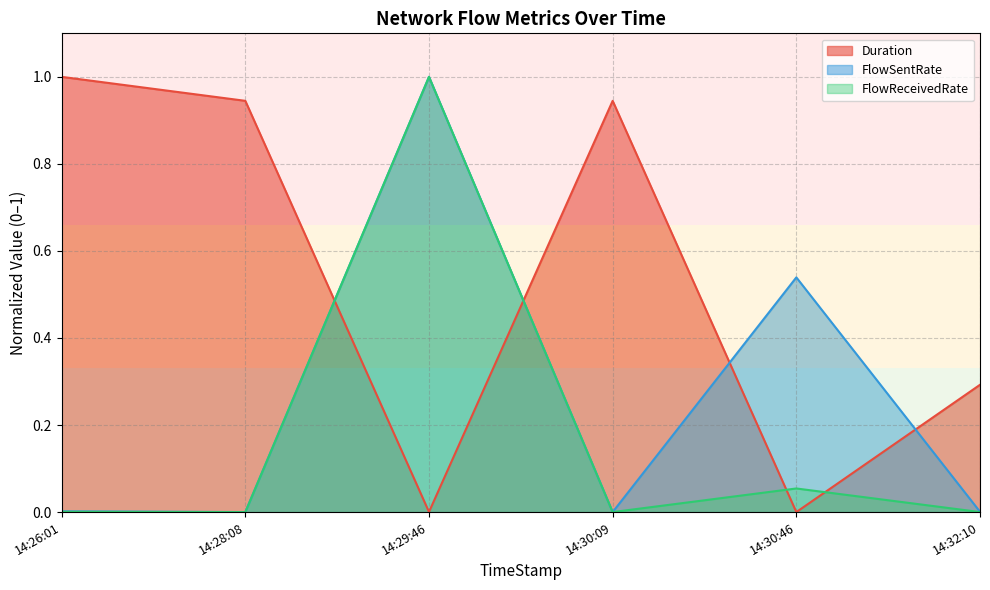

How many data points in FlowSentRate are above 0?

5